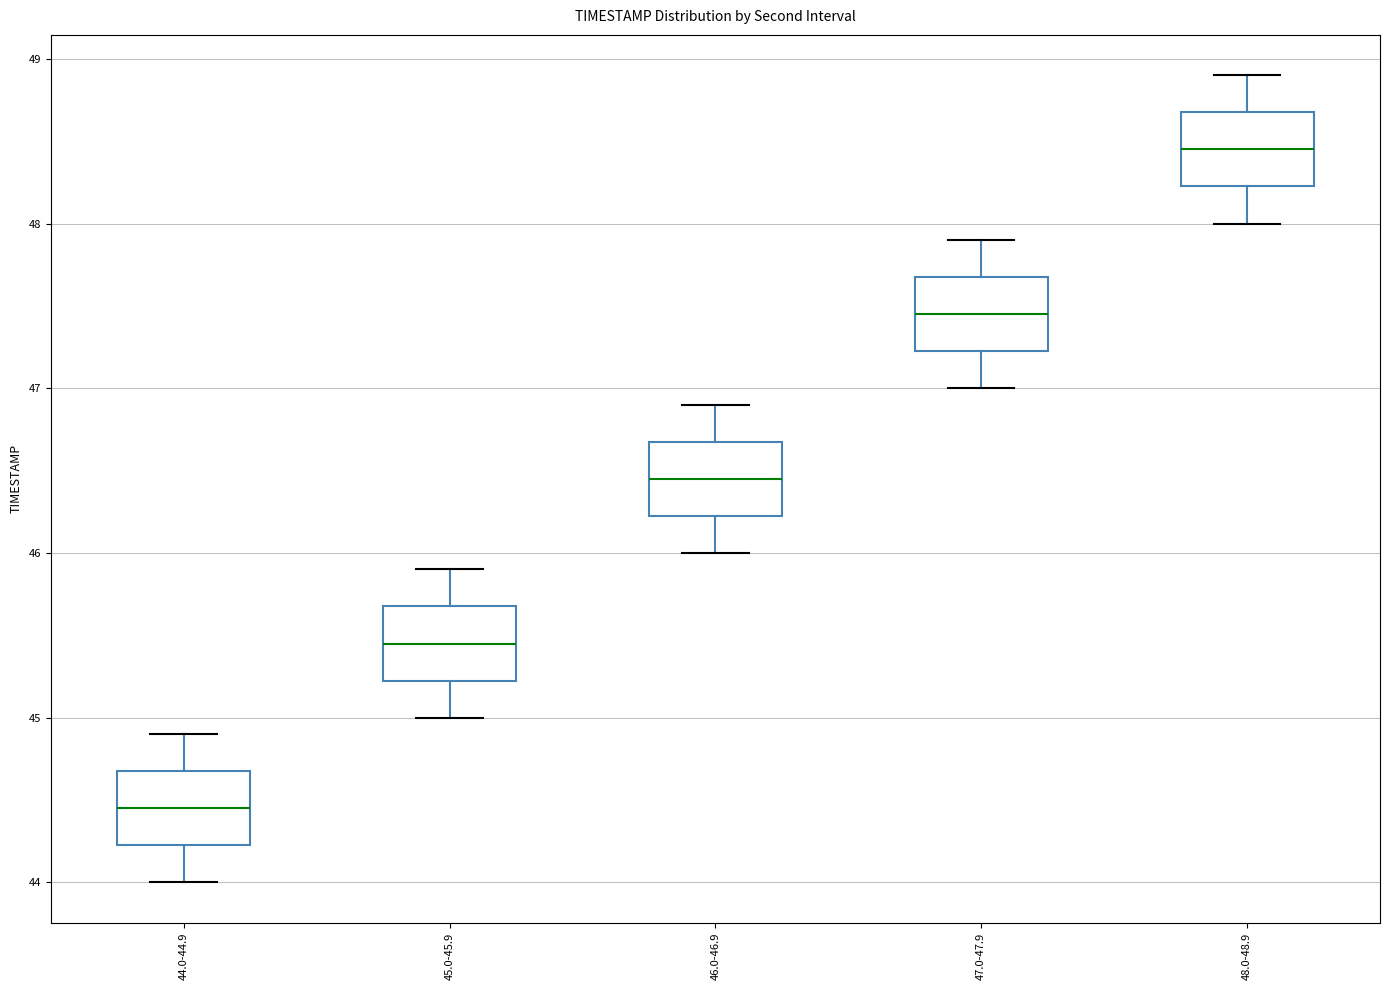

Where is the lower edge of the box for 45.0-45.9 on the y-axis? The values are not printed on the chart, so give them approximately, as read against the axis.

45.2